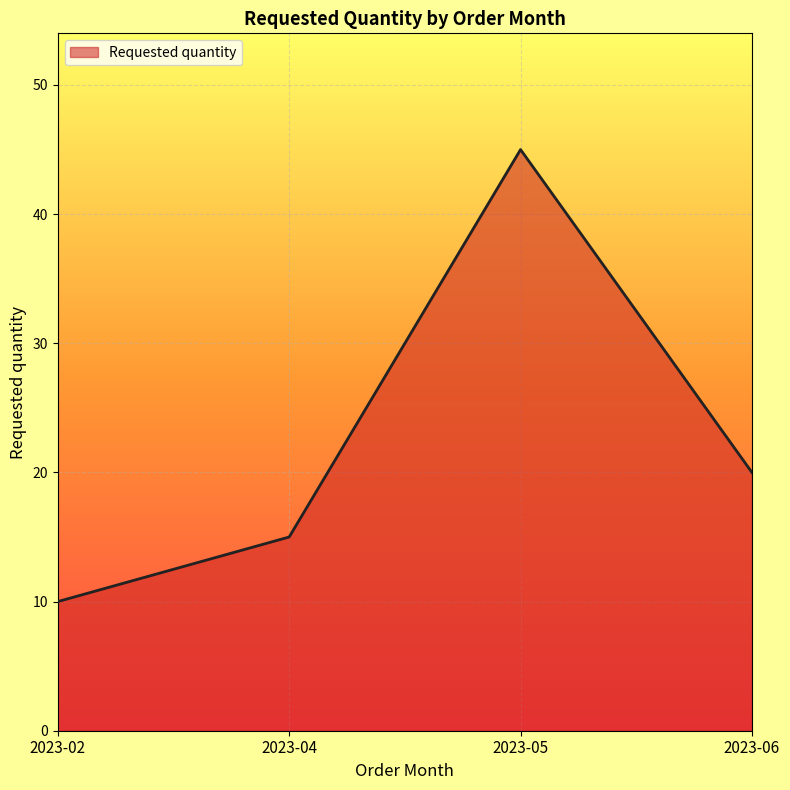

How many categories are shown in the chart?

4